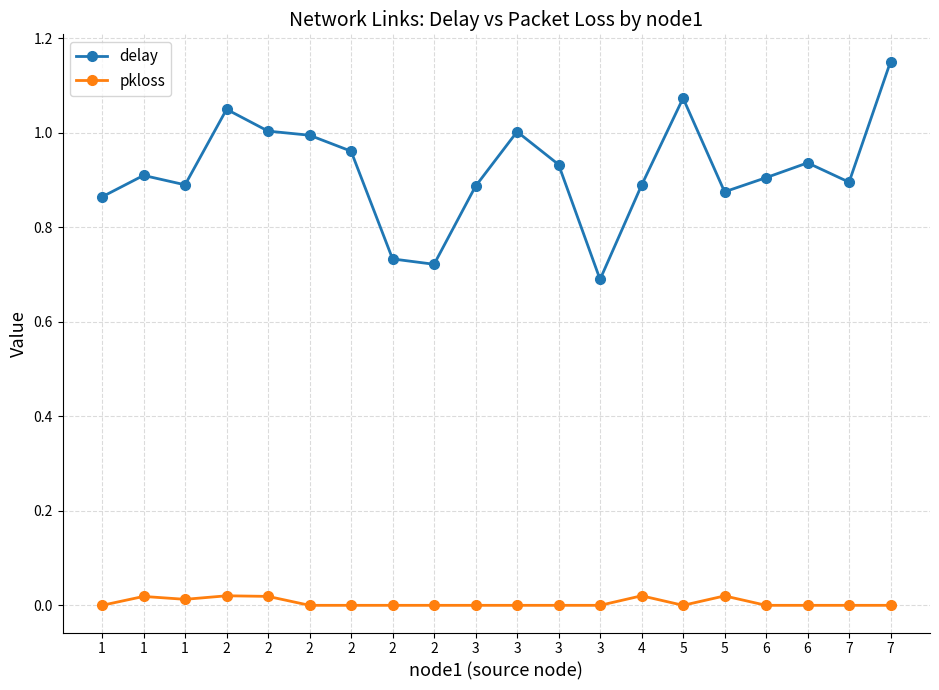

Which series has the largest total across all categories?

delay